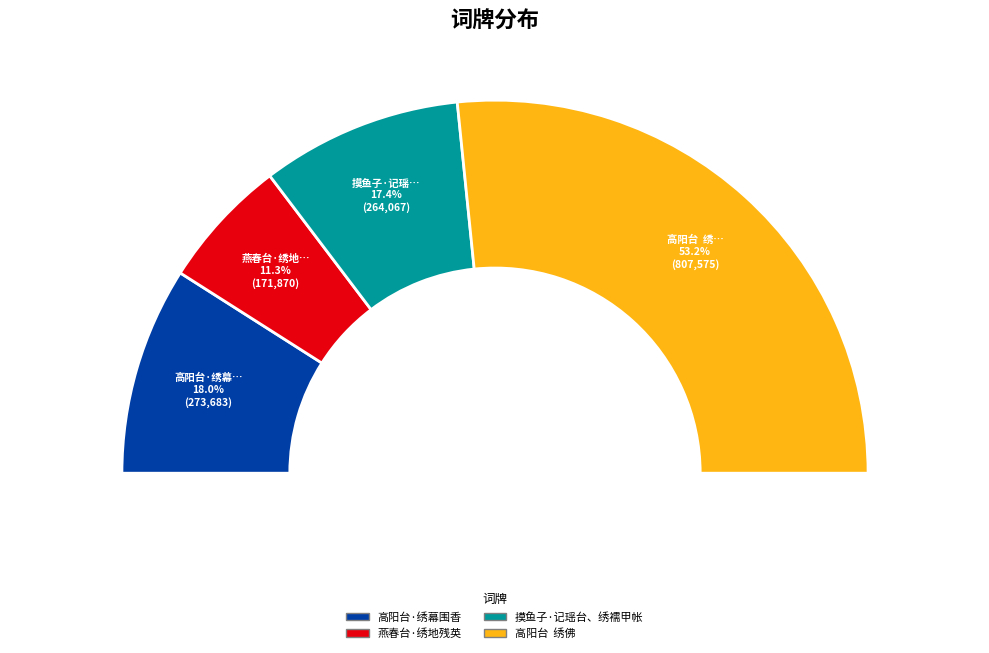

What portion of the pie excludes 高阳台·绣幕围香?

82.0%